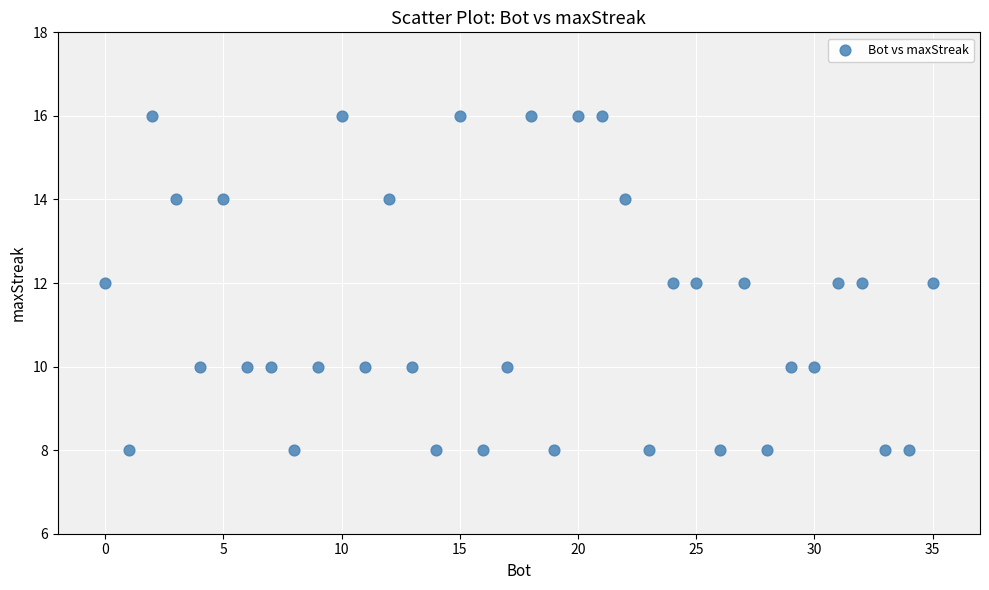

What is the range of Y values (max minus min)?

8